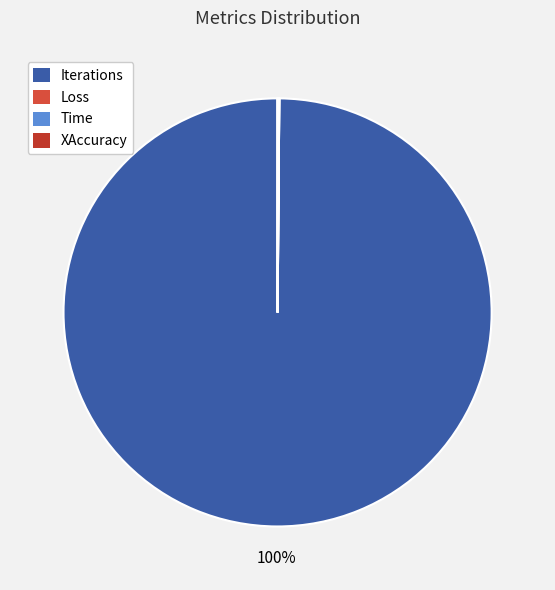

The Iterations slice represents 89% of the pie. True or false?

False